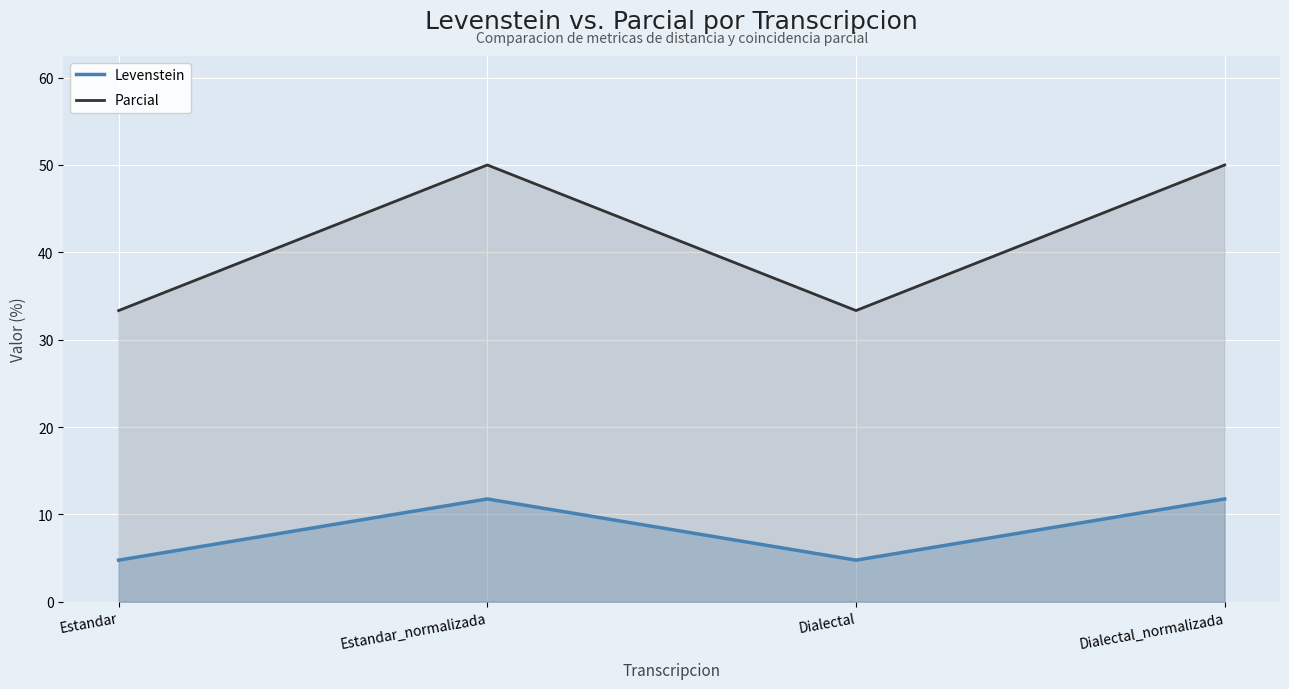

Reading right to left, extract all data points from this chart.

Levenstein: Dialectal_normalizada=11.8	Dialectal=4.8	Estandar_normalizada=11.8	Estandar=4.8
Parcial: Dialectal_normalizada=50.0	Dialectal=33.3	Estandar_normalizada=50.0	Estandar=33.3